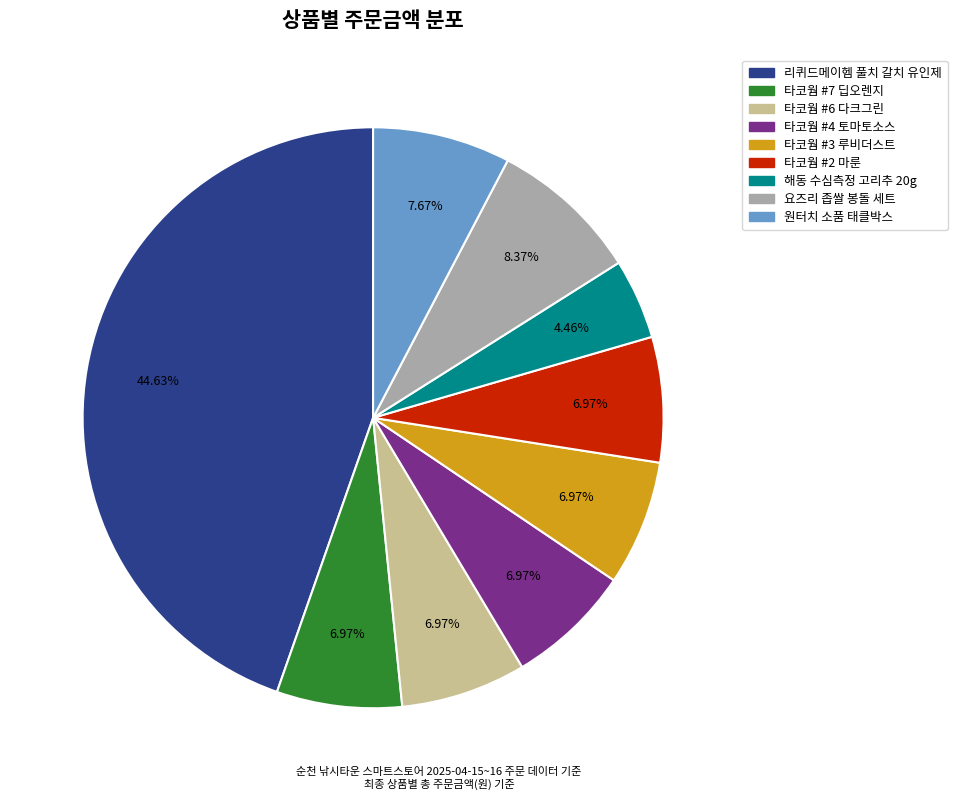

The 타코웜 #3 루비더스트 slice represents 1% of the pie. True or false?

False